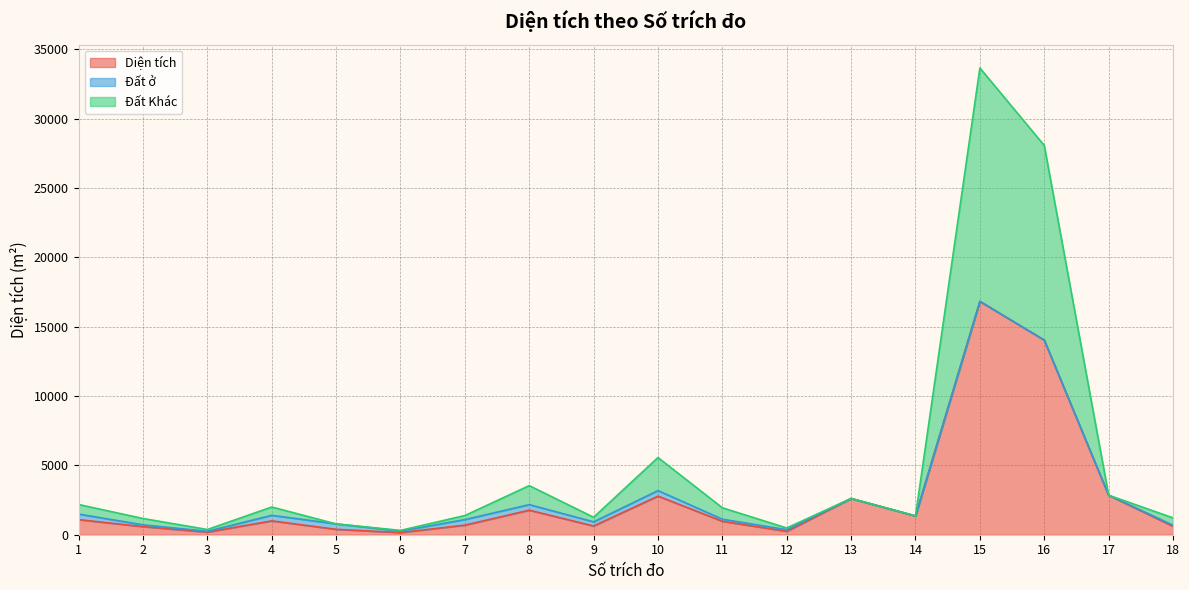

Is it true that Đất Khác equals 911.6 at 13?

False